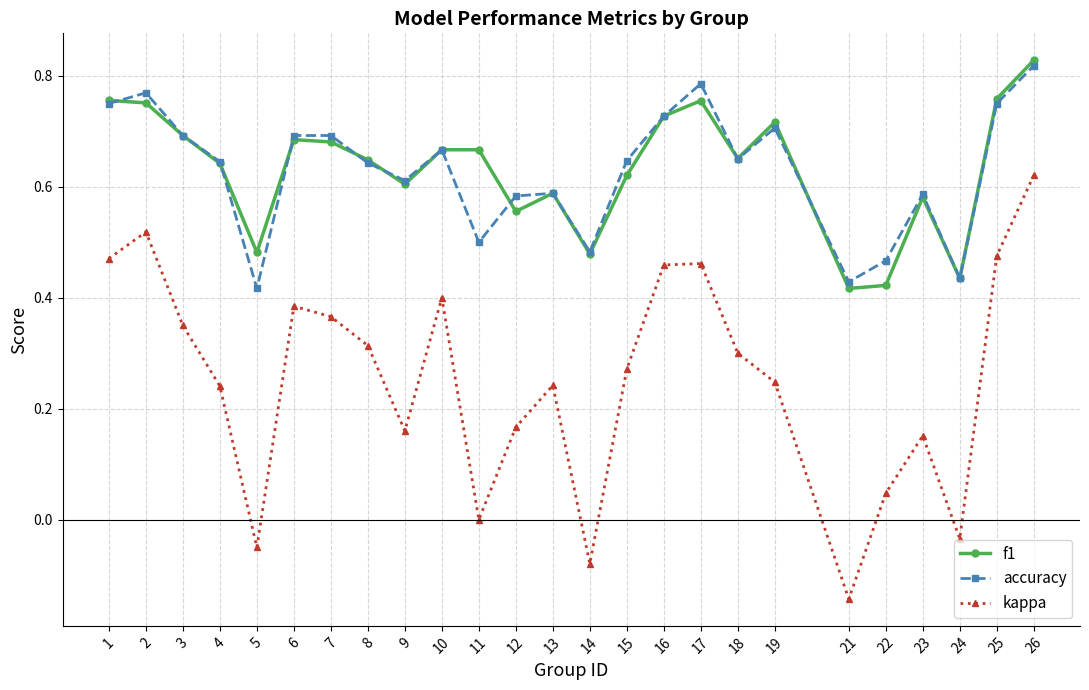

True or false: kappa and accuracy cross at least once.

False